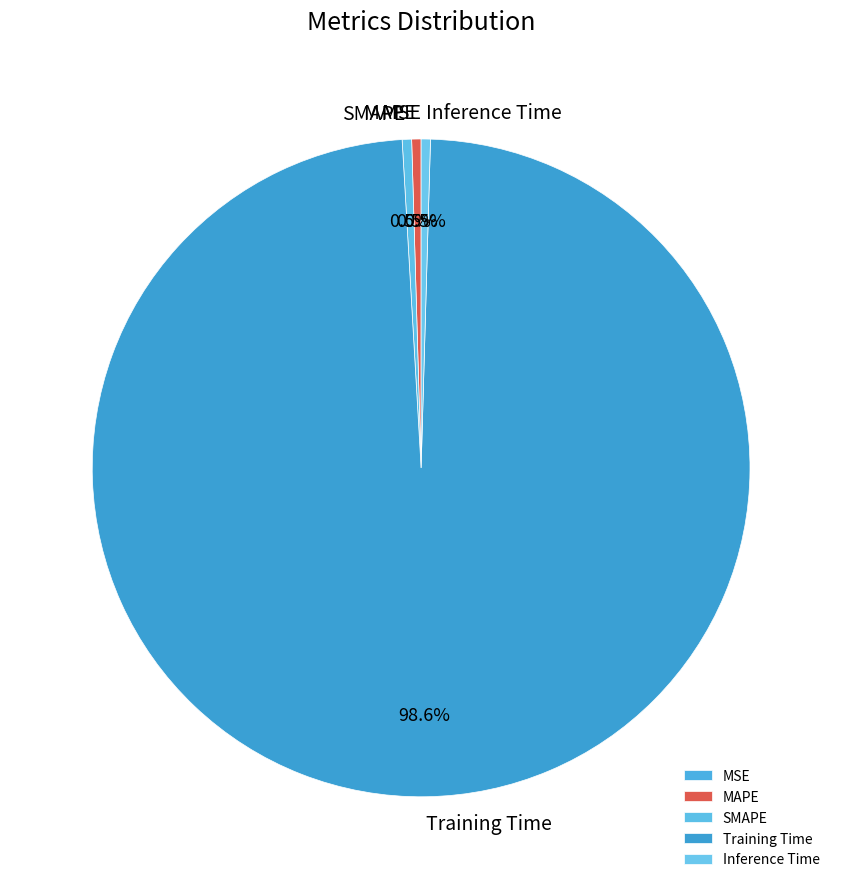

Is there any slice that represents more than half of the pie?

Yes